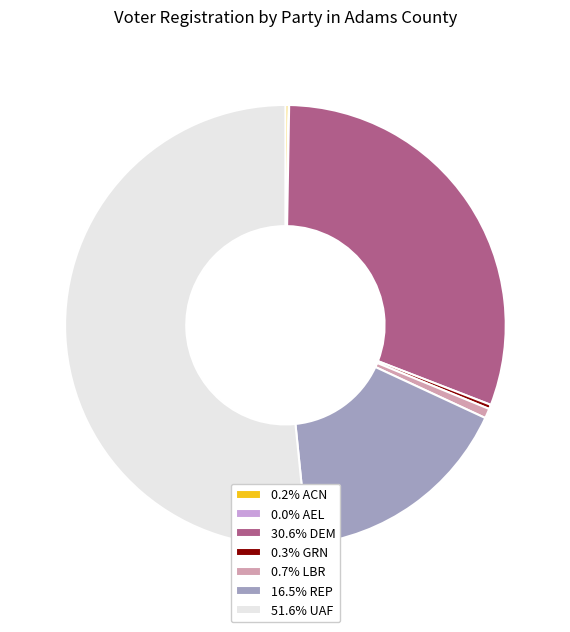

Combined, do 51.6% UAF and 16.5% REP account for over 50%?

Yes